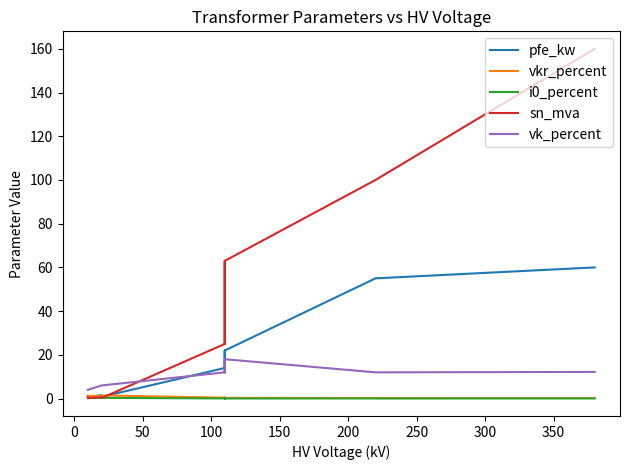

True or false: vkr_percent and vk_percent cross at least once.

False